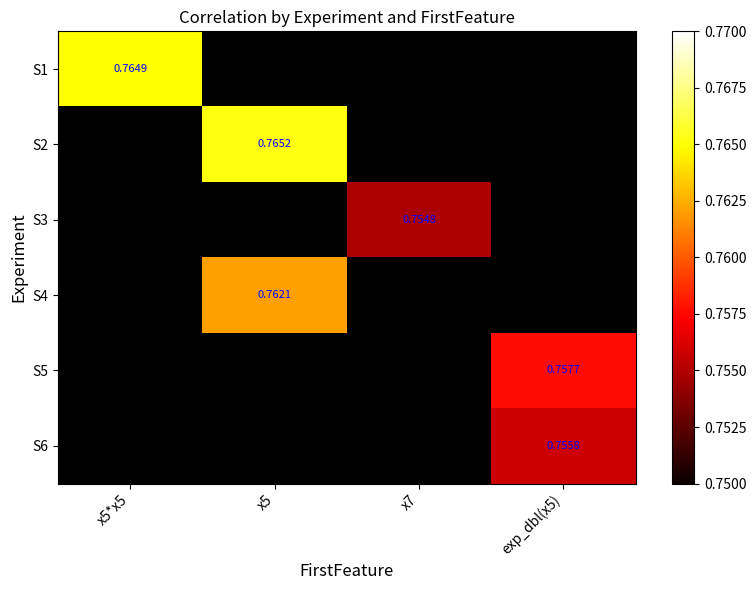

At which category does the chart reach its minimum across all series?

x7